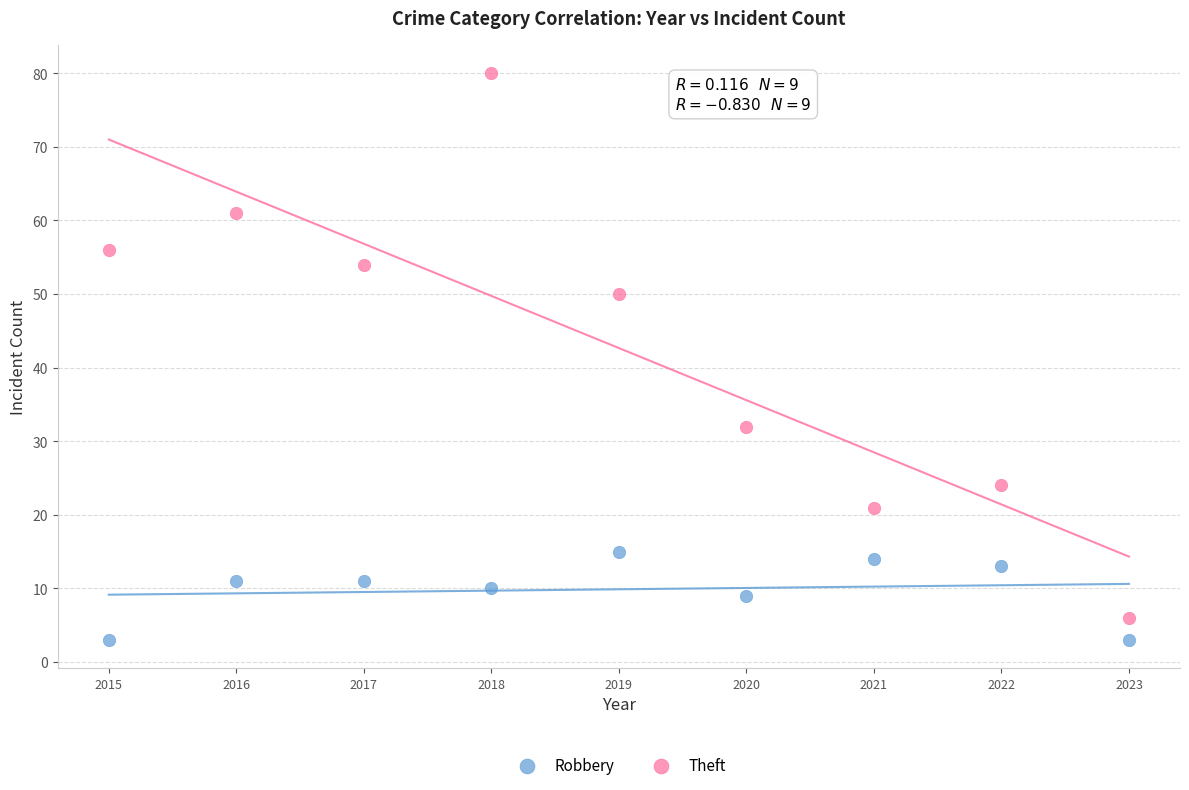

Across all data points, what is the range of X values (max minus min)?

8